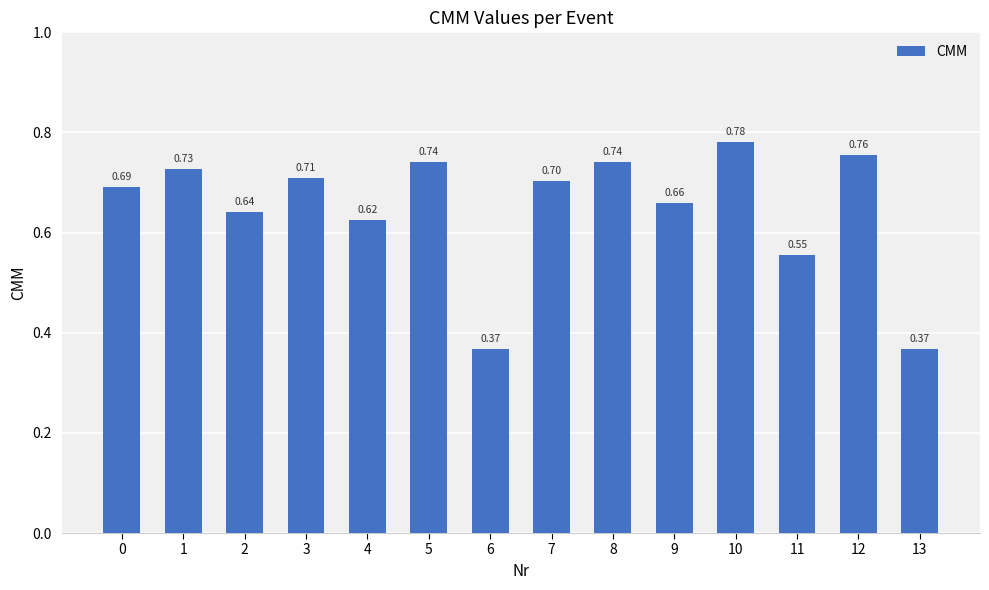

Is it true that the value at 7 is 0.2?

False